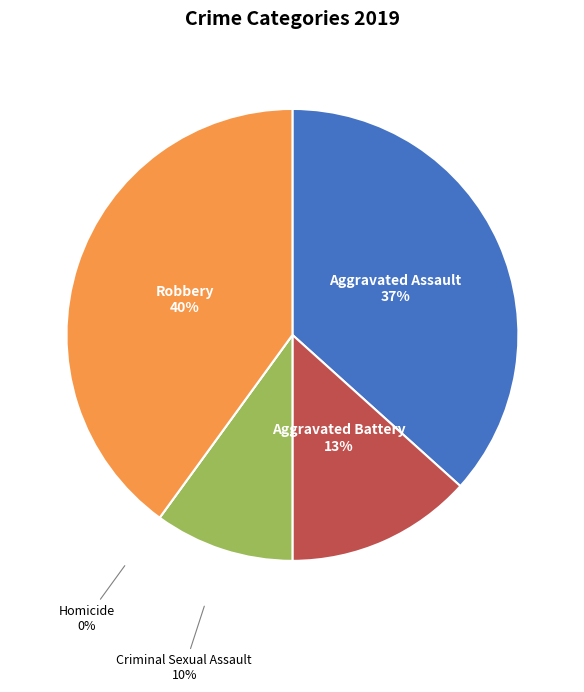

Which slice is the largest?

Robbery